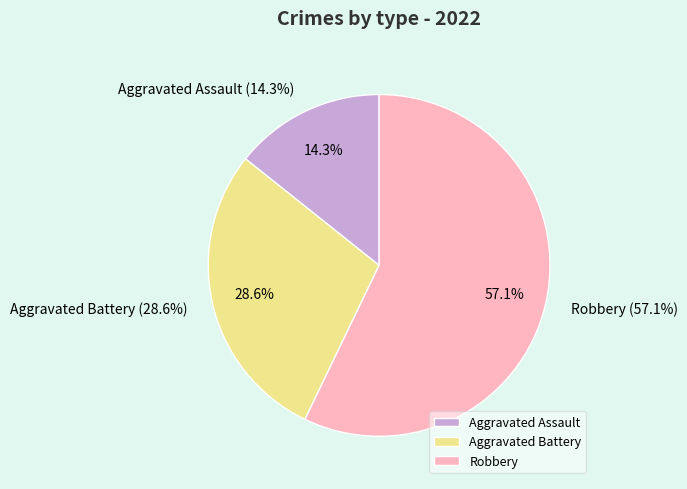

Which has a higher value, Aggravated Assault or Robbery?

Robbery